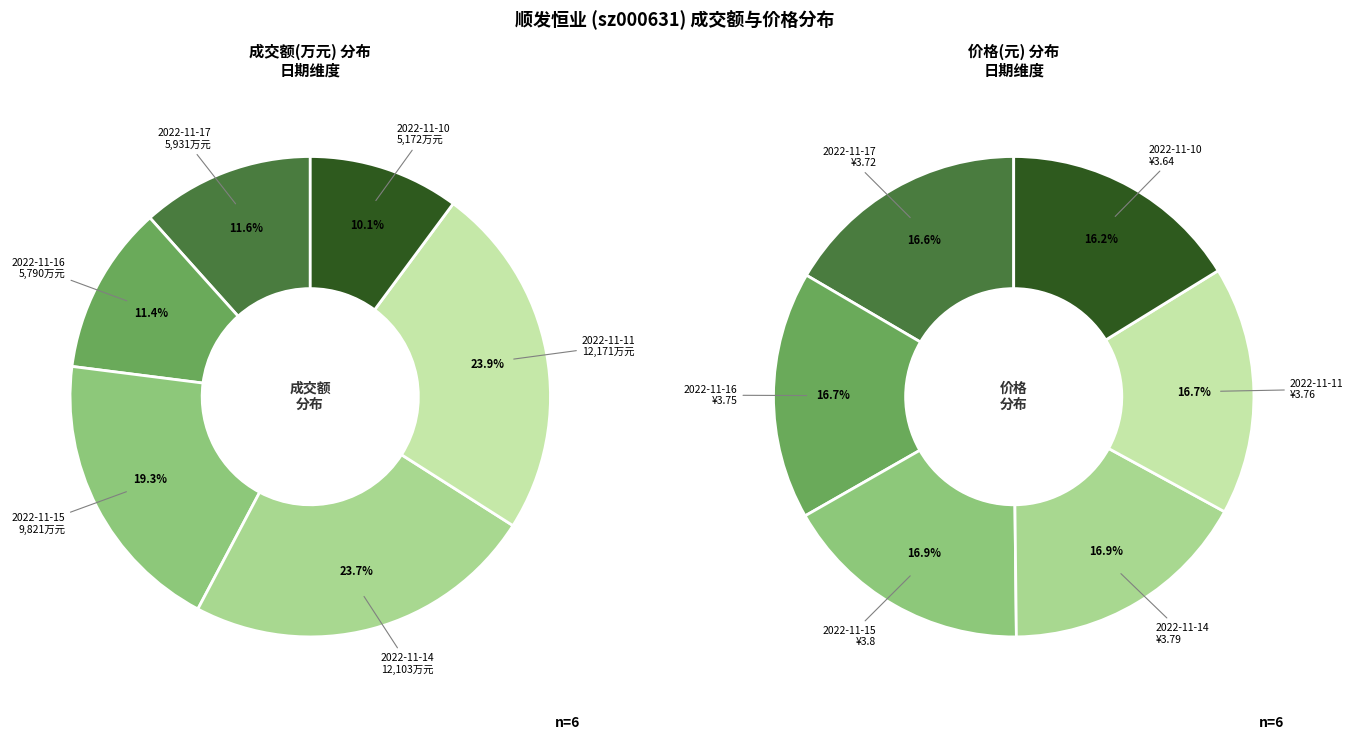

To the nearest percent, what is the difference between the largest and smallest slice percentages?

14%